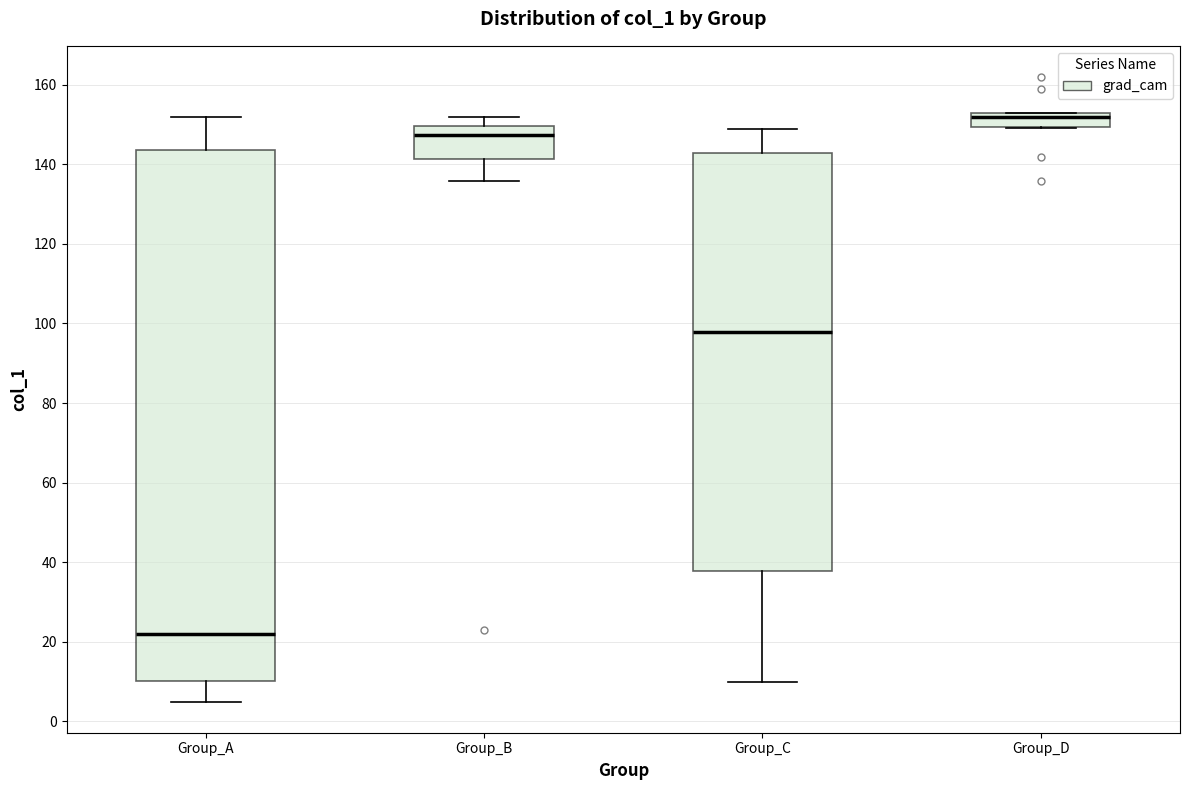

Comparing the boxes themselves (not the whiskers), which one is the tallest?

Group_A